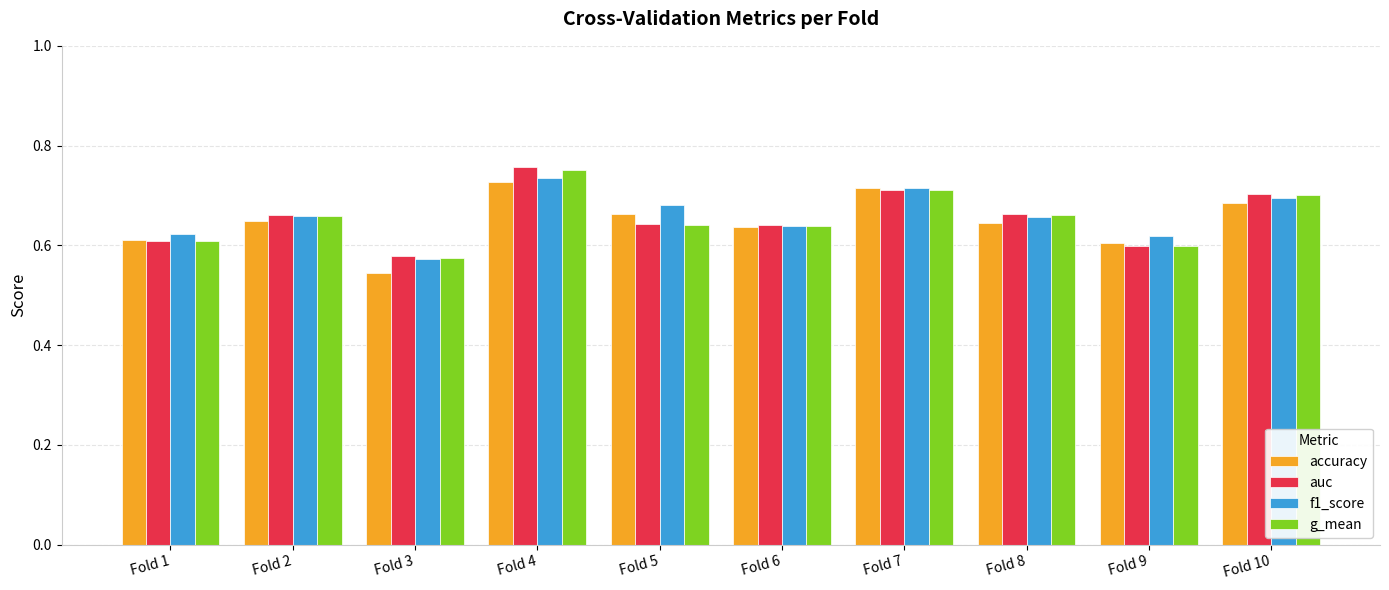

How many g_mean values are between 0 and 1?

10